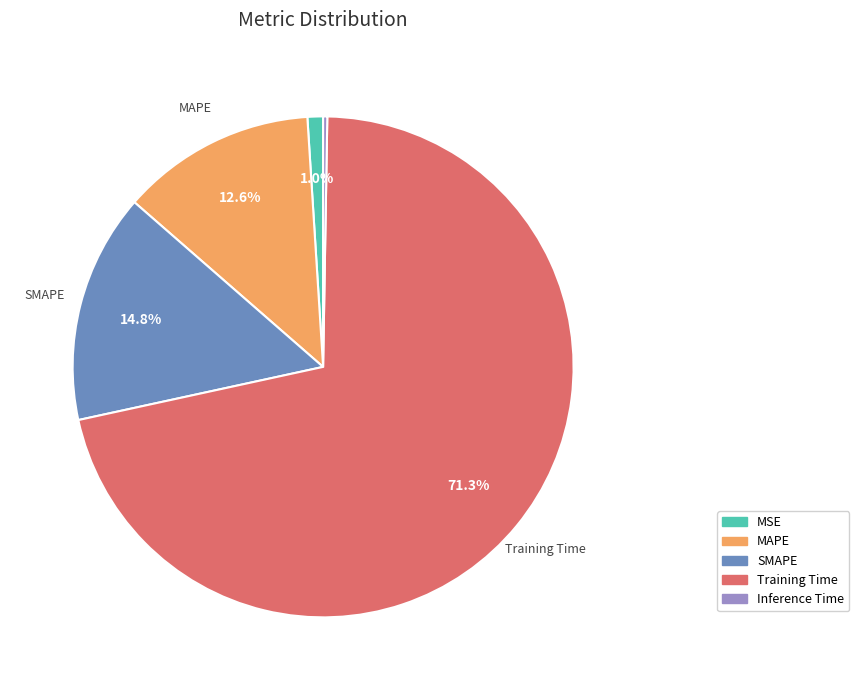

To the nearest percent, what is the difference between the MSE and Training Time slice percentages?

70%